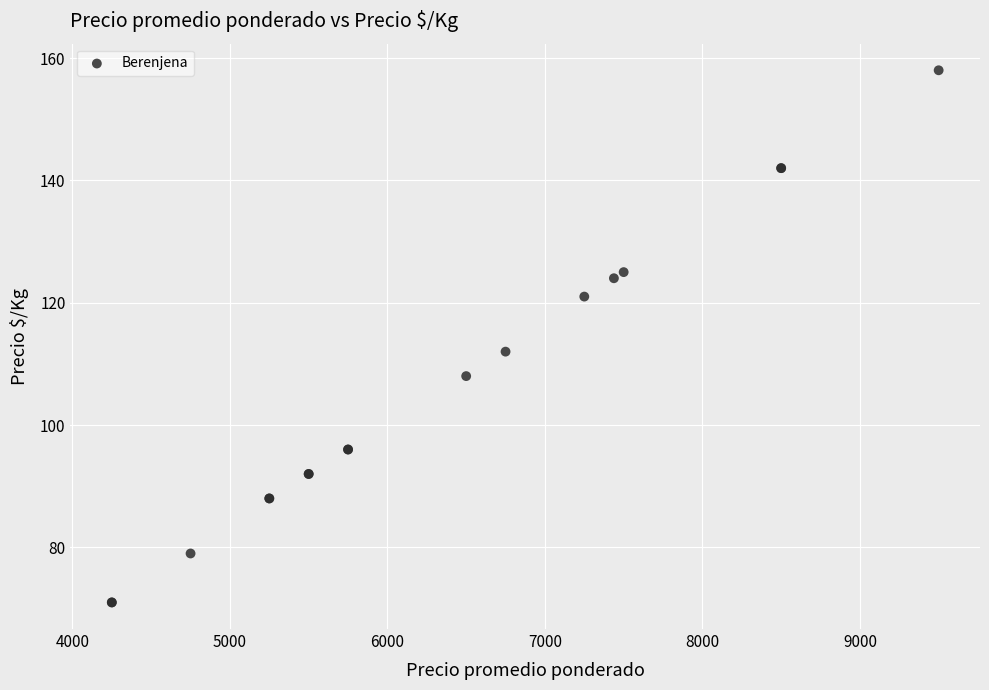

What Y value in the scatter plot is closest to 114?

112